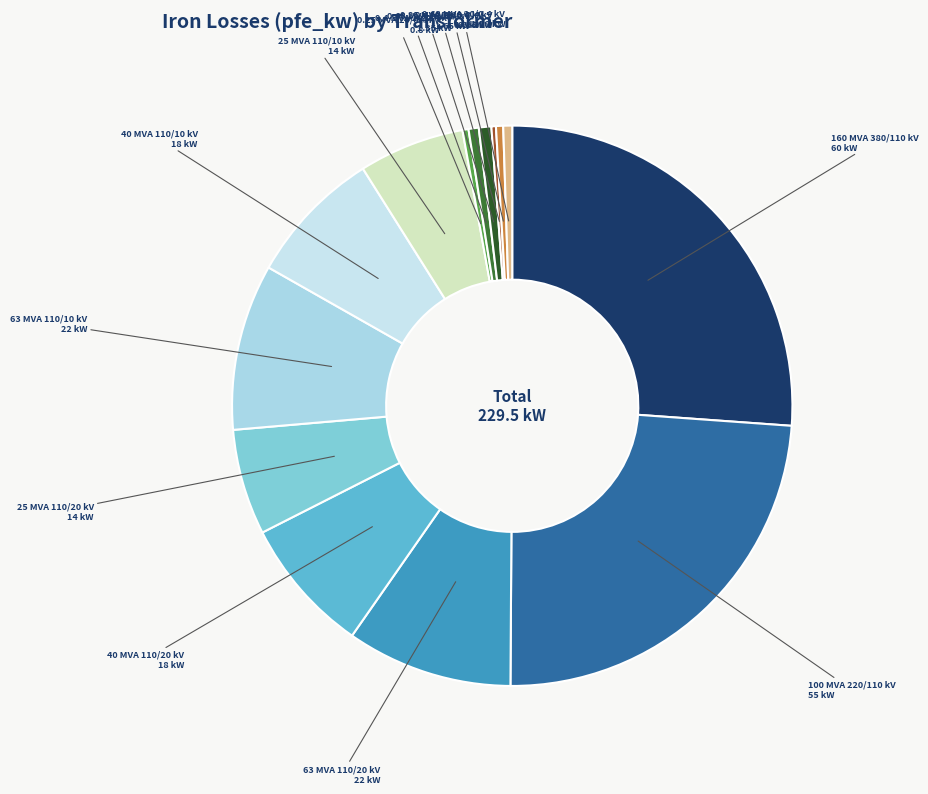

Do 0.63 MVA 10/0.4 kV 1.18 kW and 0.4 MVA 10/0.4 kV 0.95 kW together represent more than half of the pie?

No